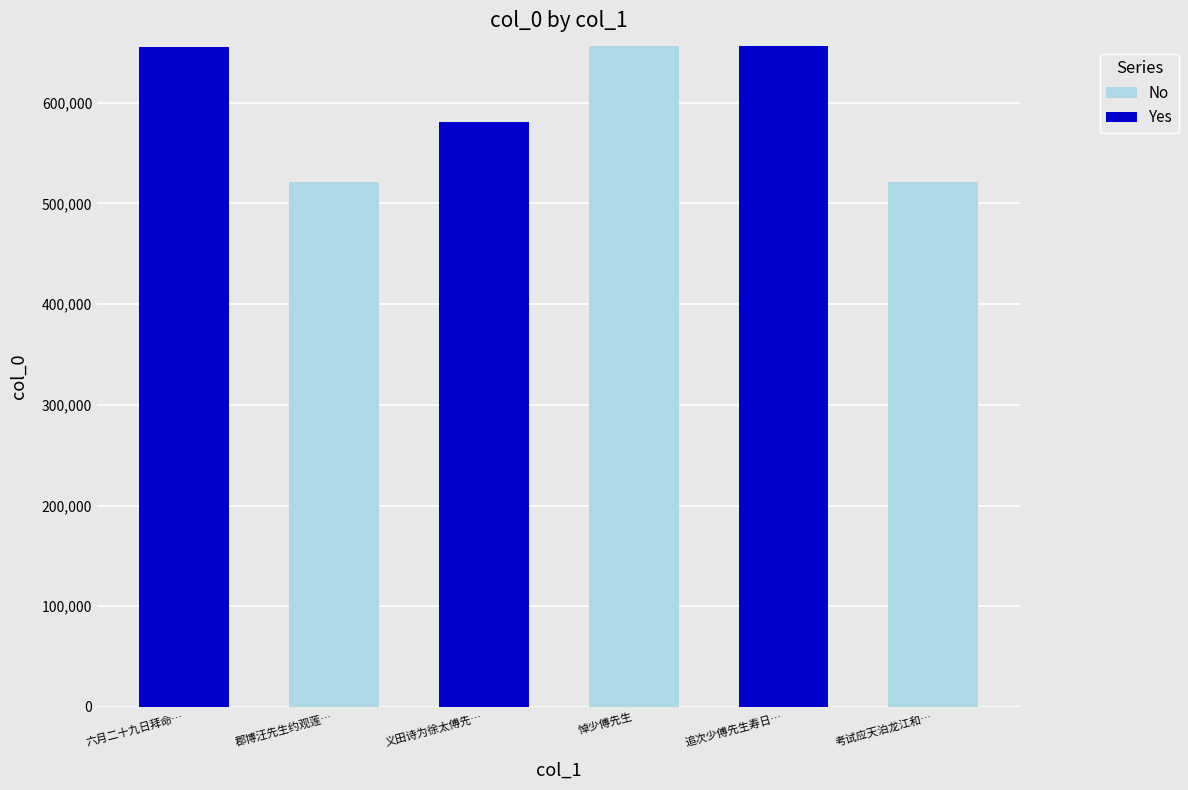

The No series shows 0 at 六月二十九日拜命…. True or false?

True